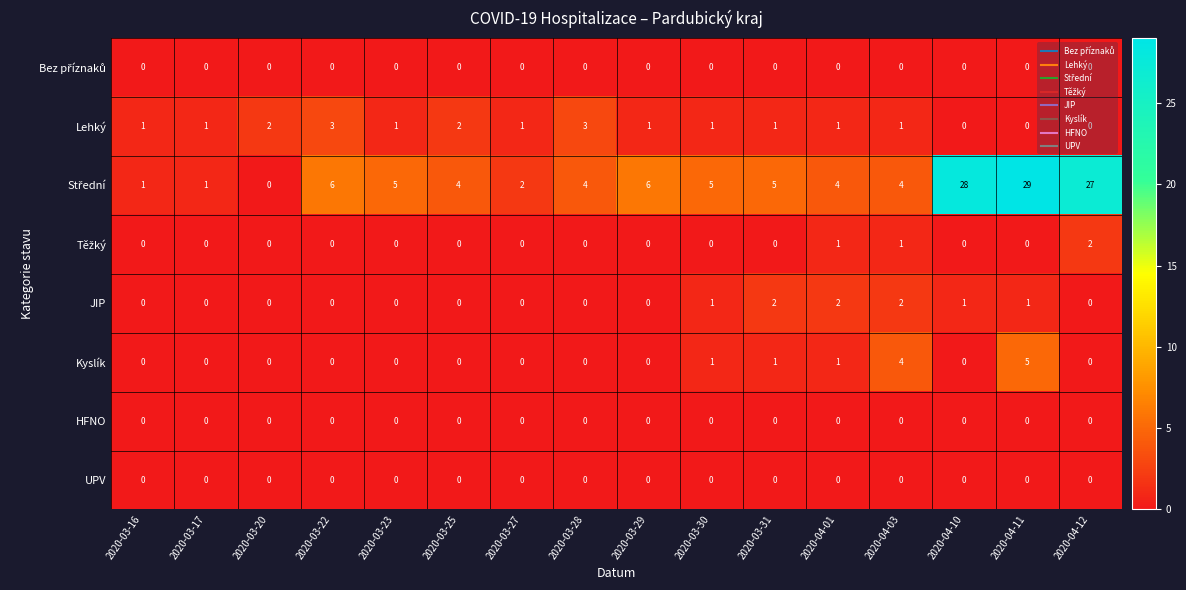

What is the difference between the highest and lowest values at 2020-04-01?

4